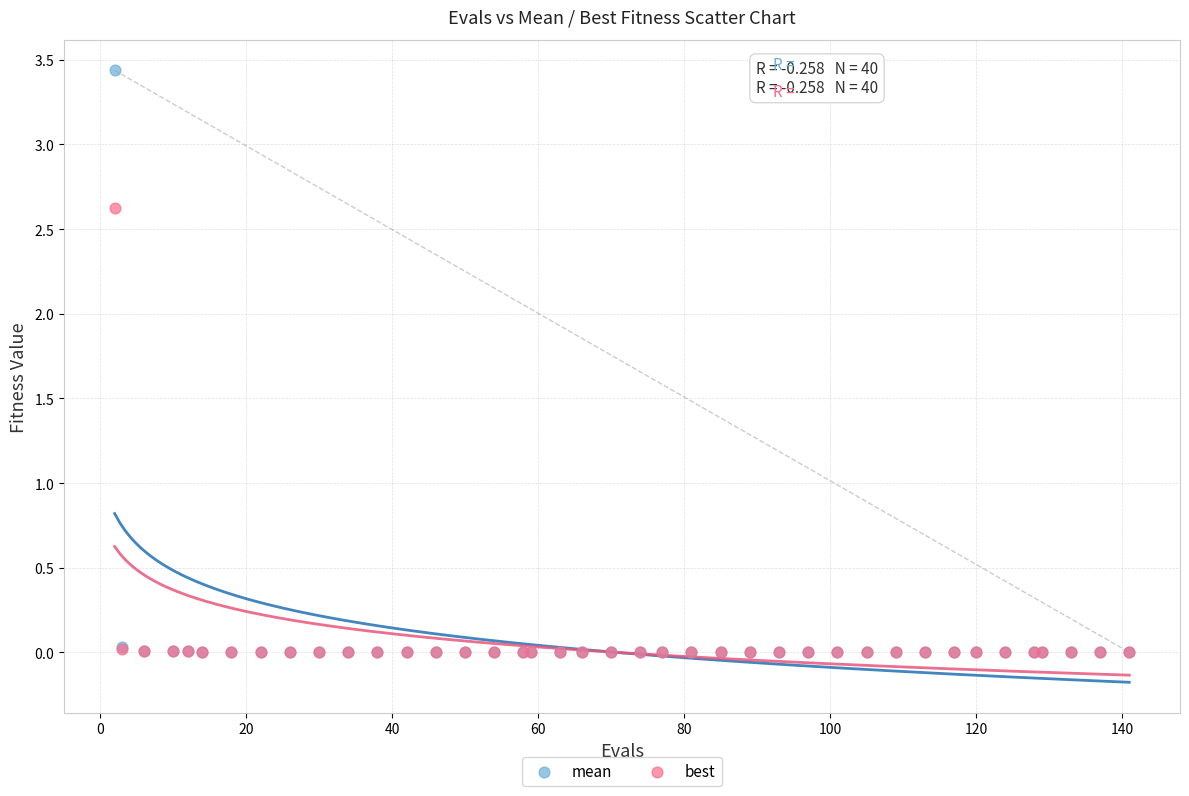

Which series contains the highest Y value?

mean